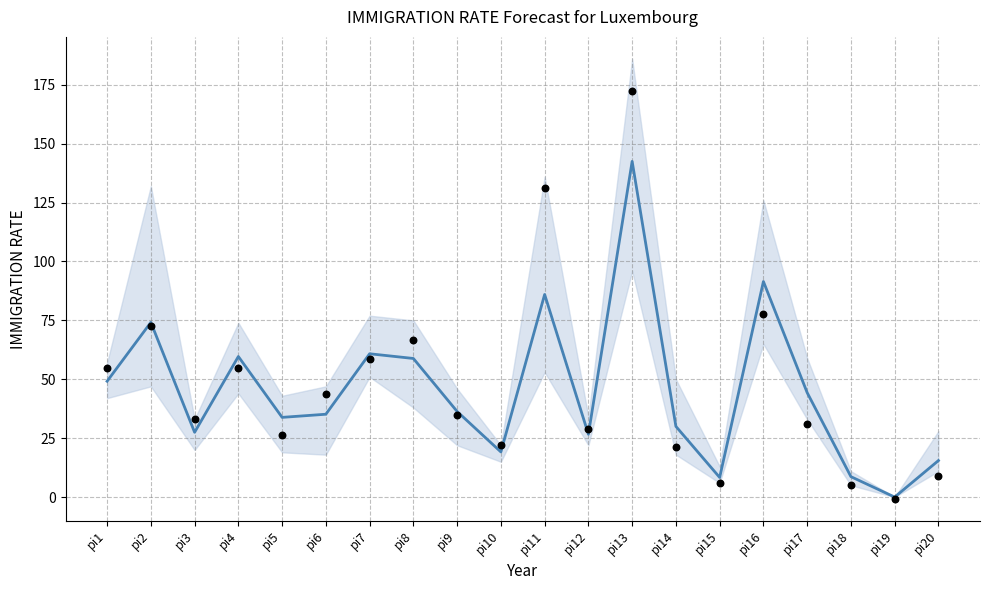

What is the total value across all series at pi12?

55.4